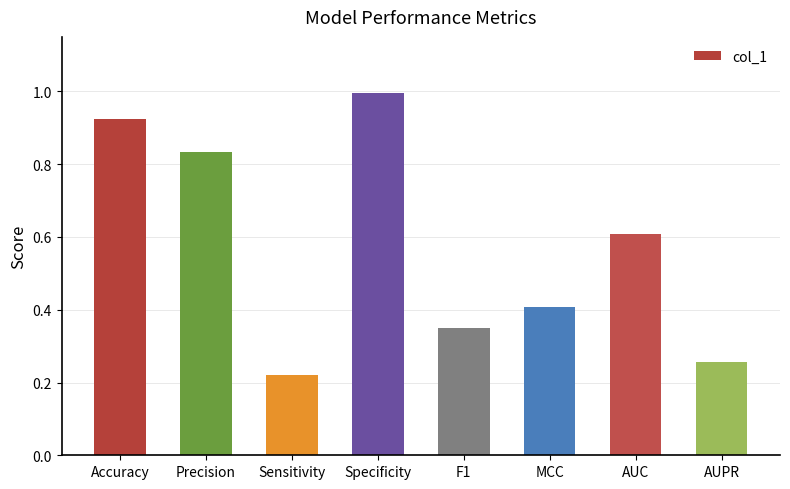

What is the label of the 3rd bar from the left?

Sensitivity